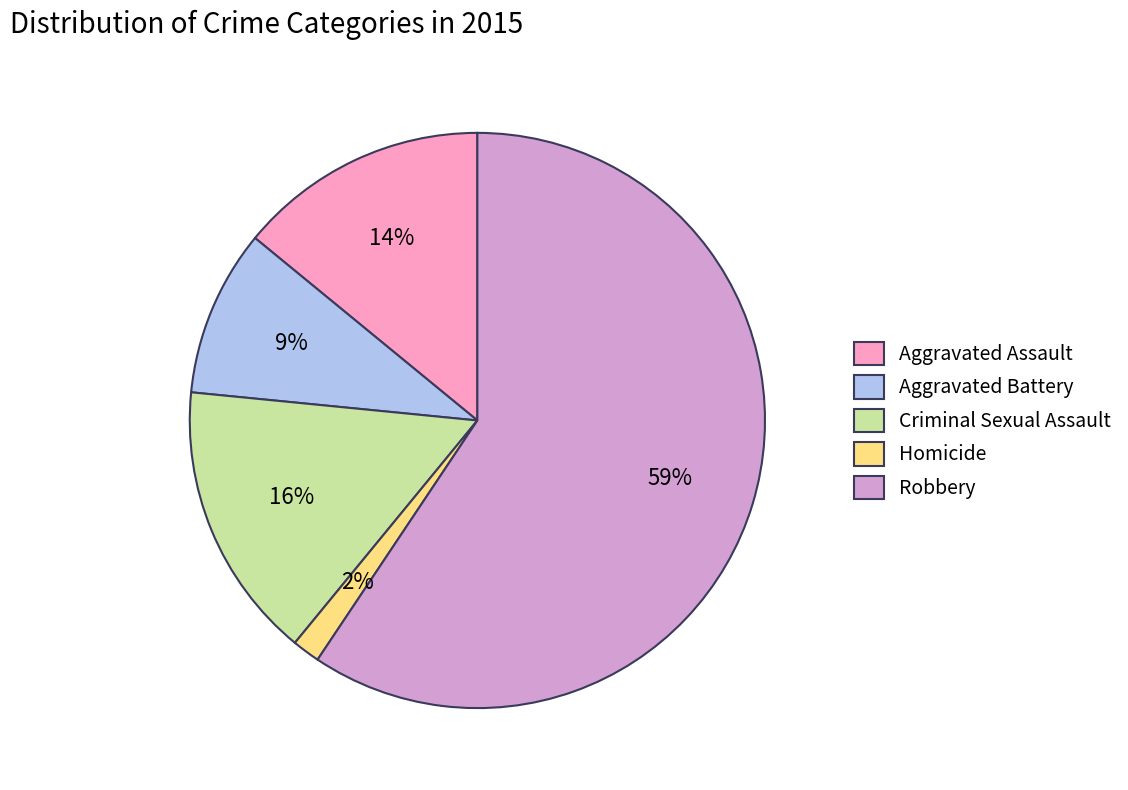

To the nearest percent, what is the combined percentage of Criminal Sexual Assault and Aggravated Assault?

30%